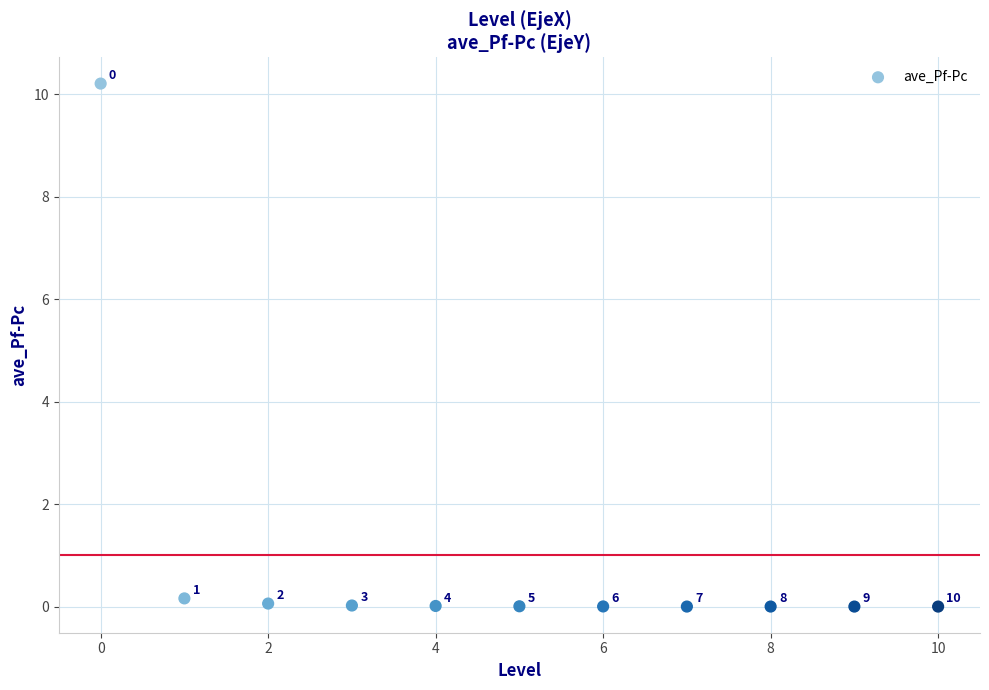

What is the average Y value?

1.0